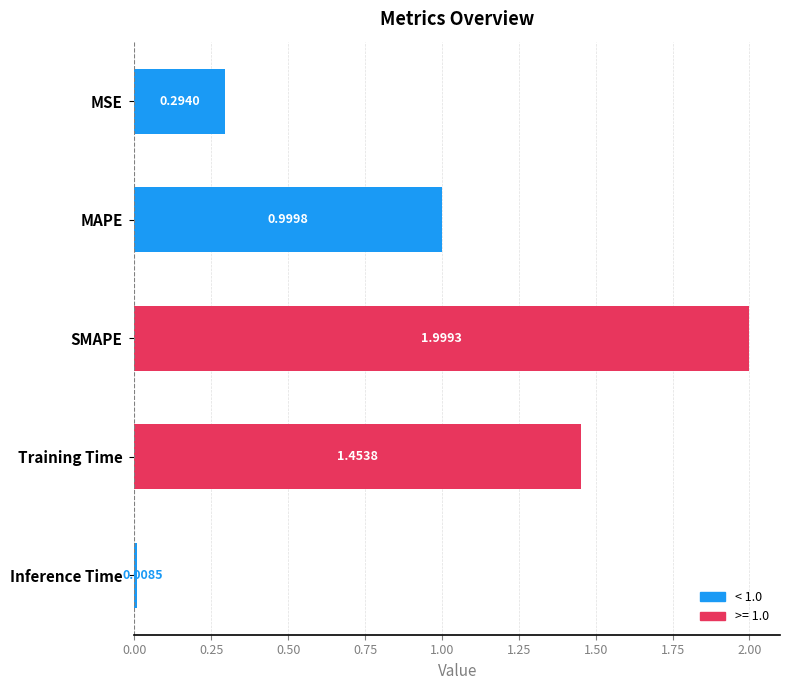

Between MSE and Training Time, which is larger?

Training Time